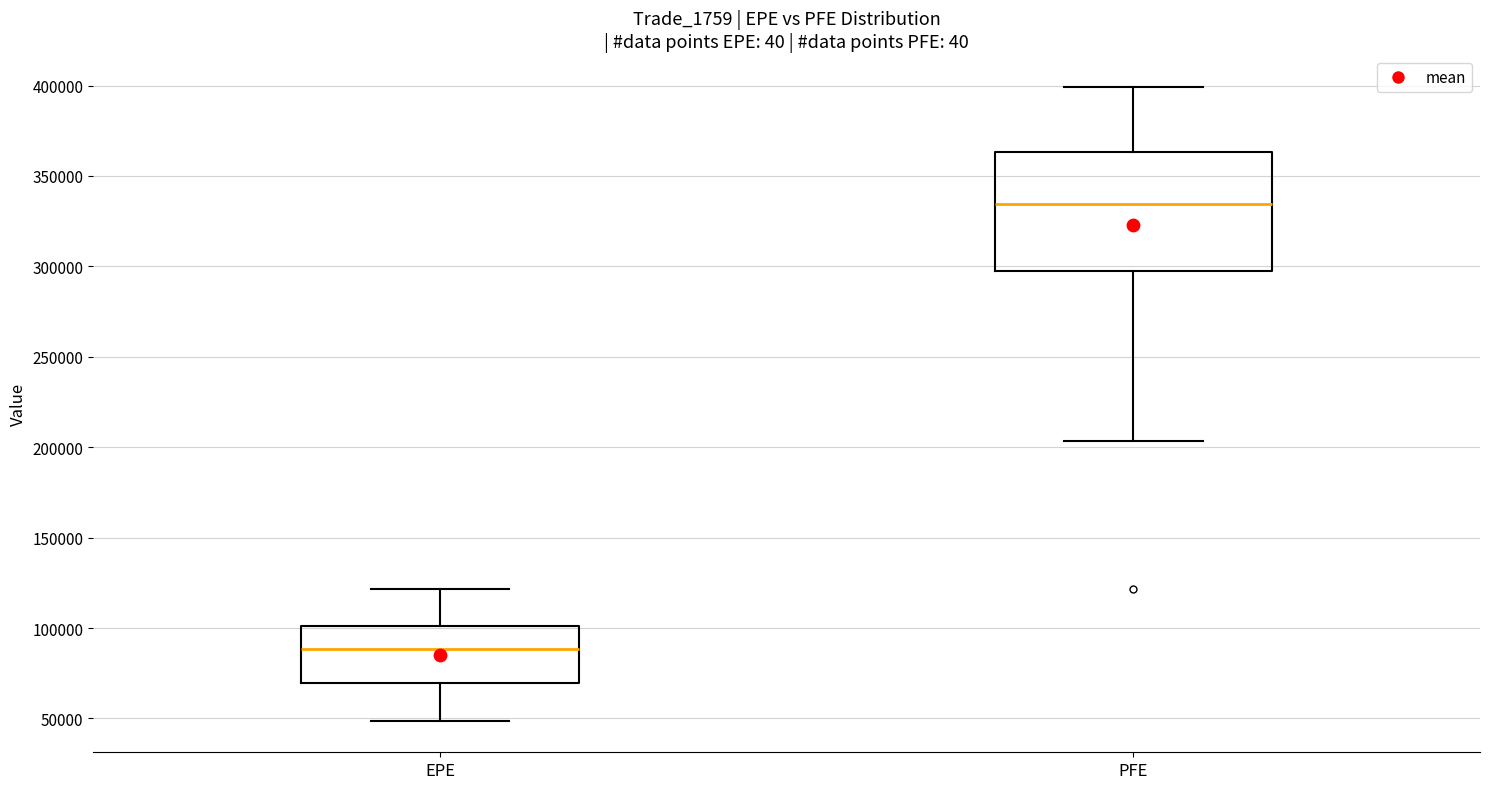

Comparing the boxes themselves (not the whiskers), which one is the tallest?

PFE